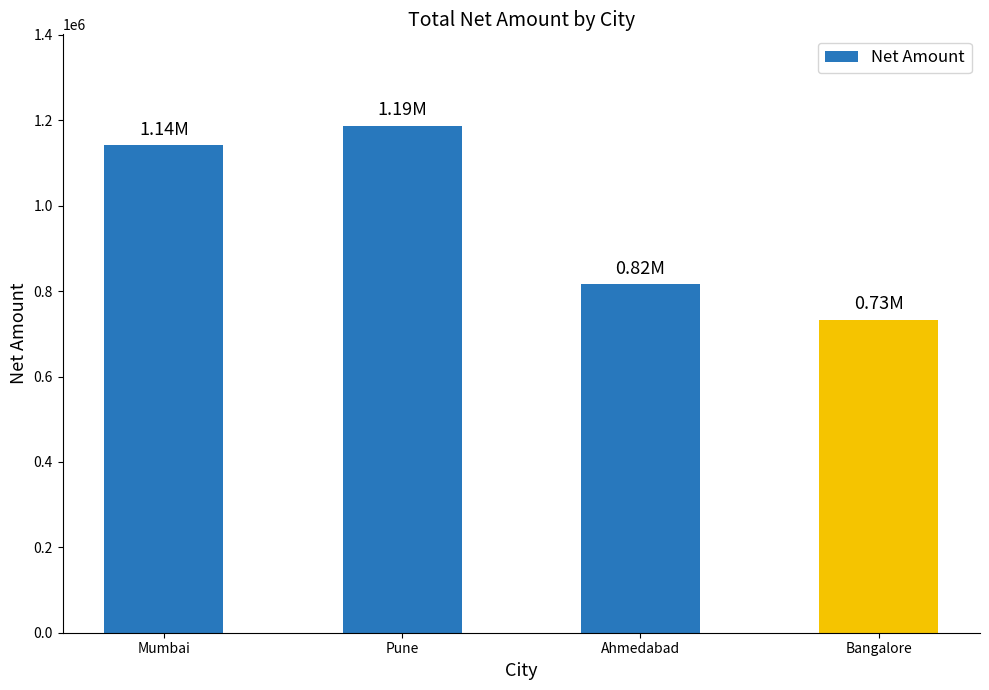

What is the sum of the values at Mumbai and Pune?

2328946.5